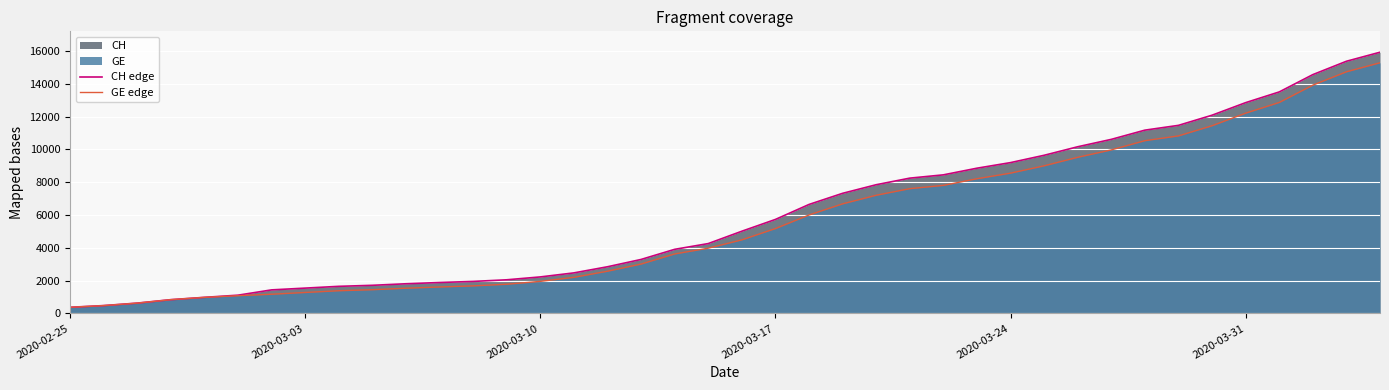

What is the maximum value for CH edge?

15926